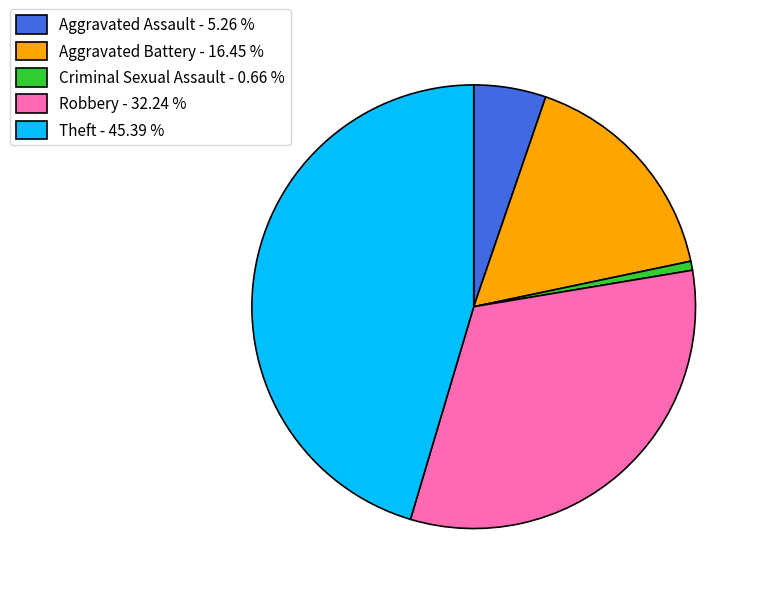

Approximately how many times larger is the value at Aggravated Battery compared to Criminal Sexual Assault?

25.0